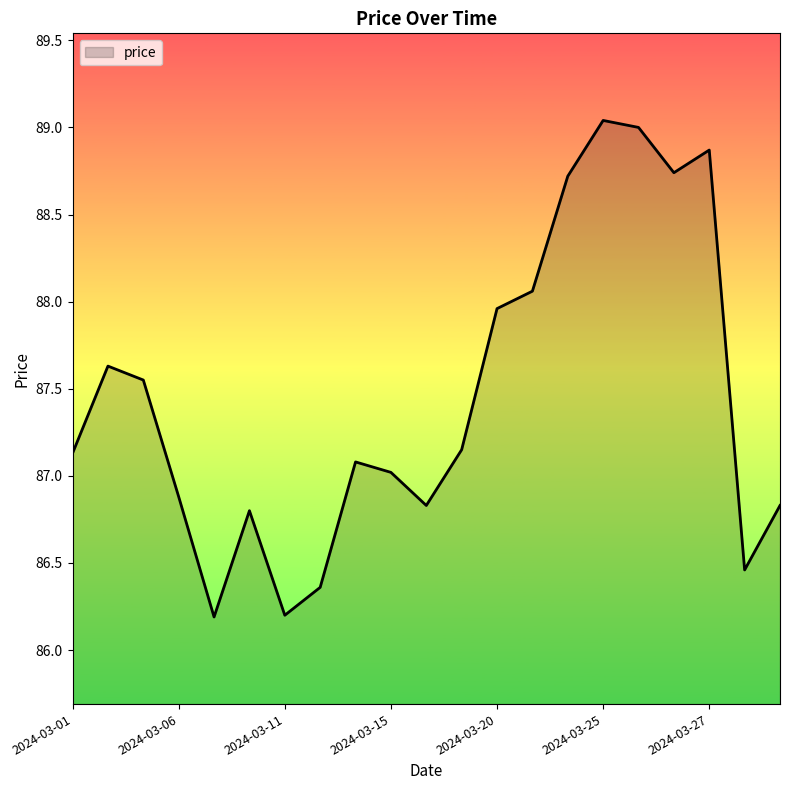

What is the minimum value shown in the chart?

86.2